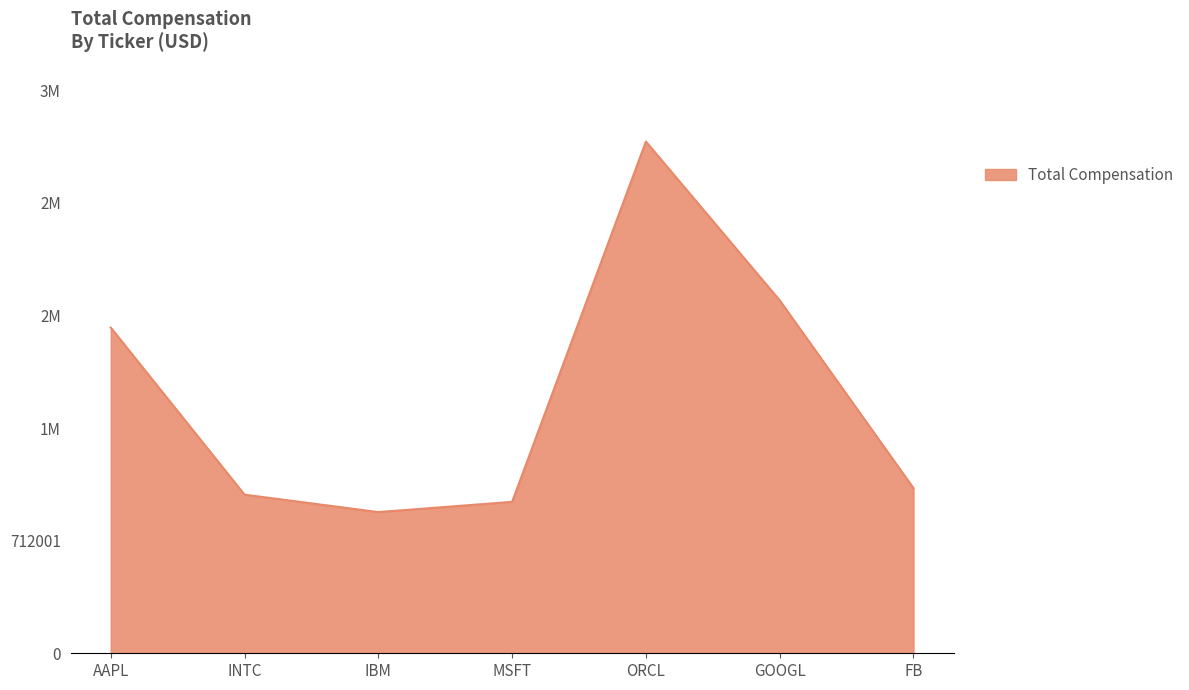

Rank the categories by value from lowest to highest.

IBM, MSFT, INTC, FB, AAPL, GOOGL, ORCL